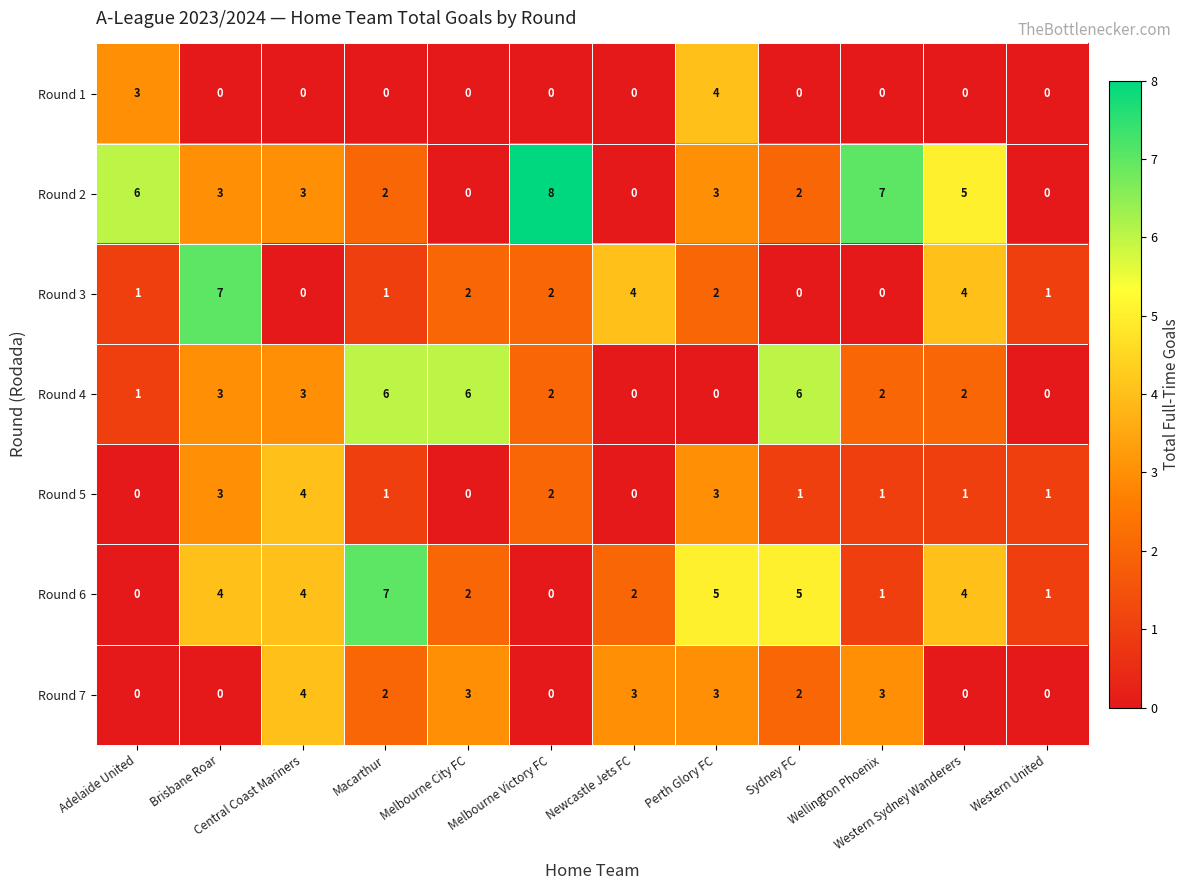

What is the difference between the maximum and minimum values in the Round 7 series?

4